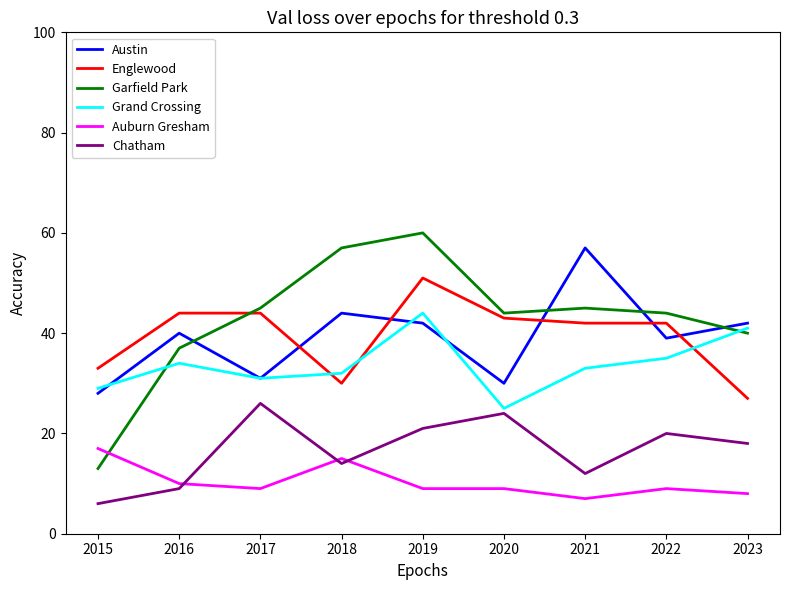

What is the total value across all series at 2021?

196